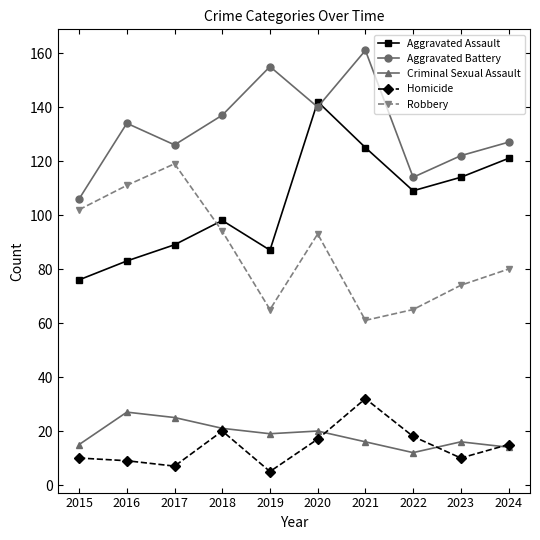

How many intersections are there between Aggravated Battery and Aggravated Assault?

2